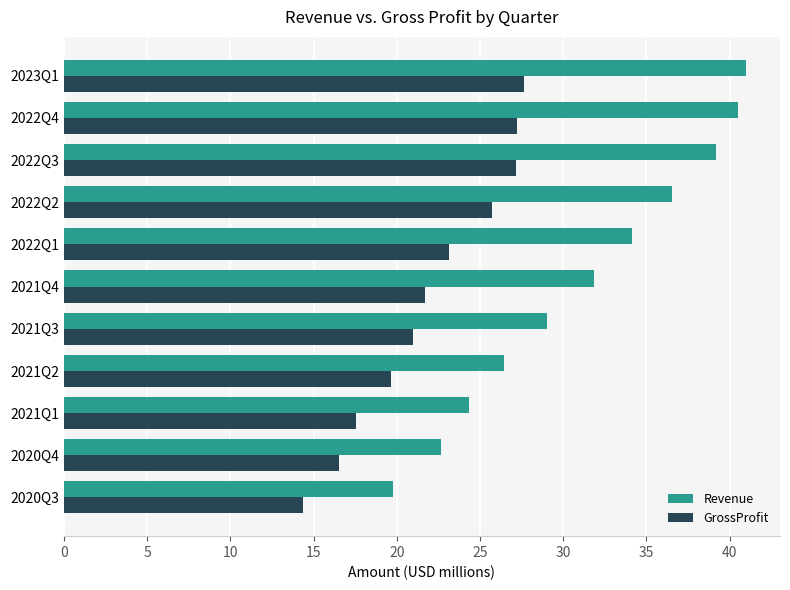

Count the number of data series in this chart.

2